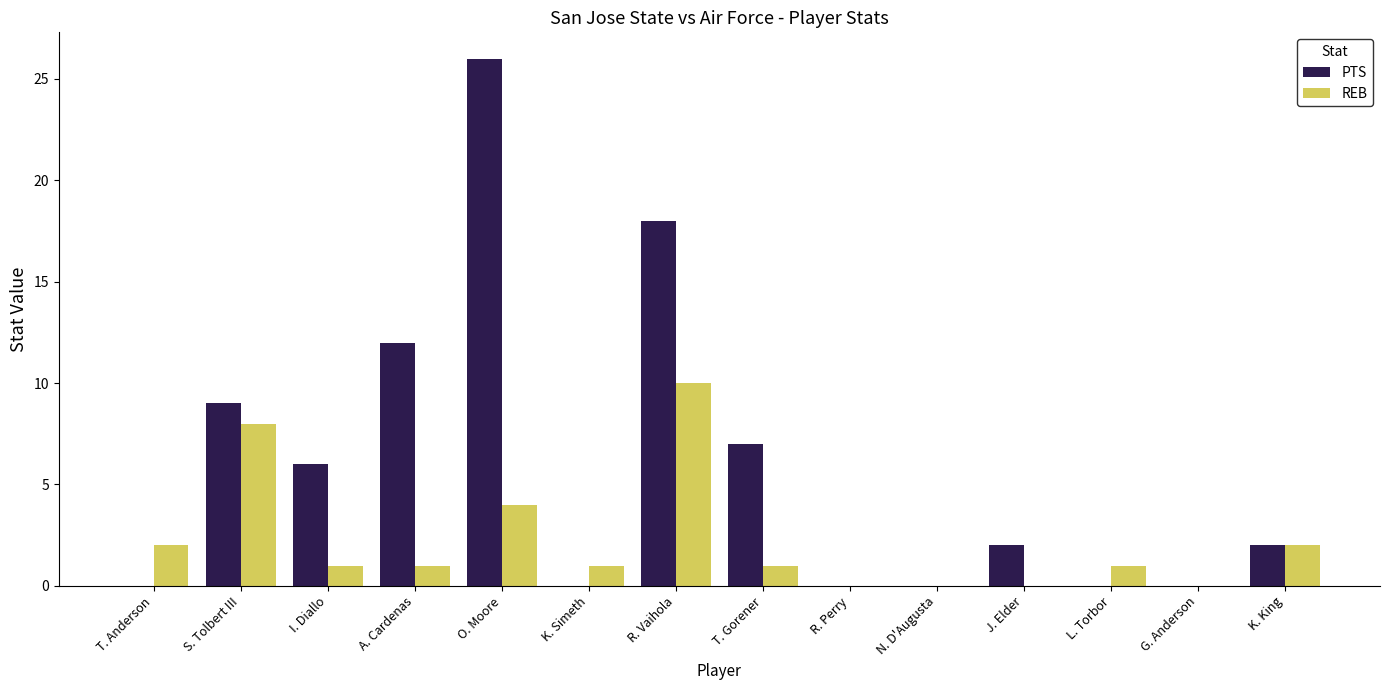

Between T. Anderson and T. Gorener, which series saw the biggest shift?

PTS